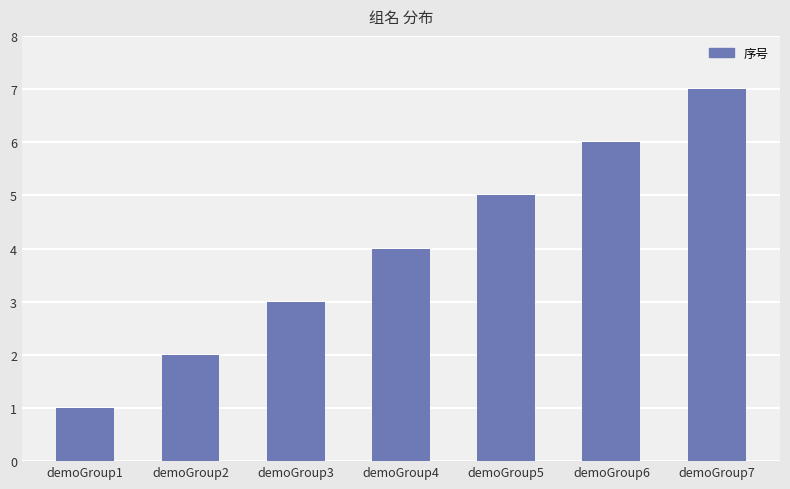

Between demoGroup4 and demoGroup2, which is larger?

demoGroup4